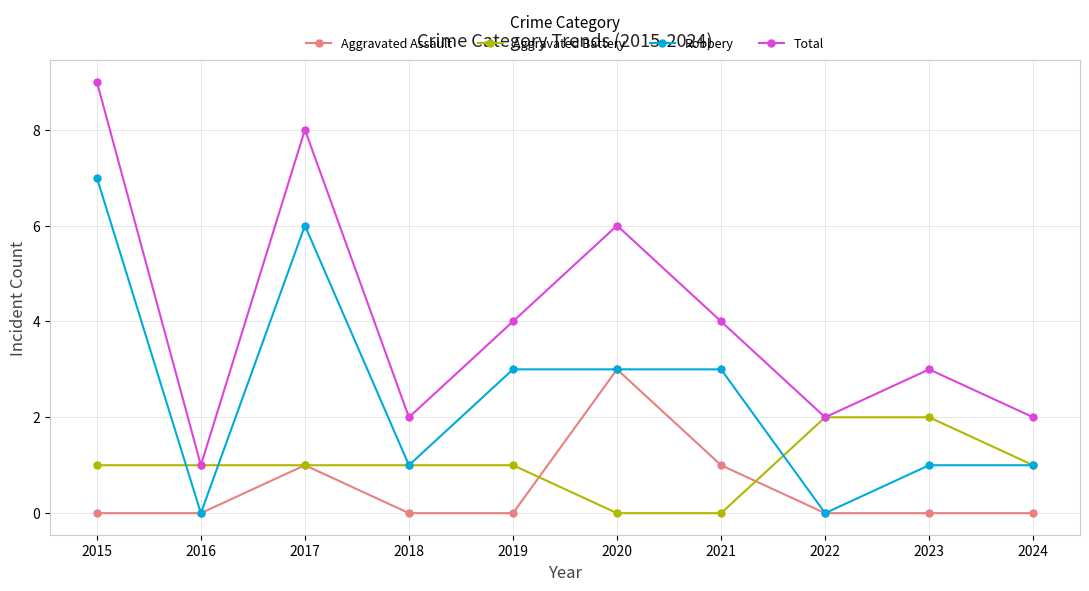

How many lines are shown in the chart?

4